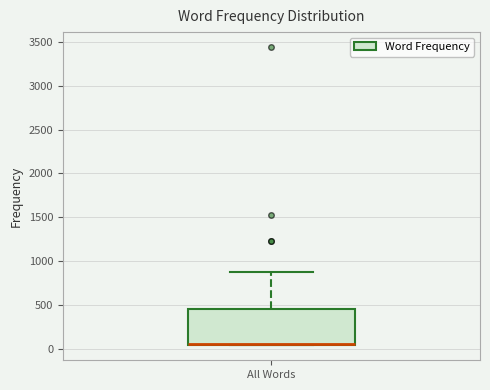

Where is the lower edge of the box for All Words on the y-axis? The values are not printed on the chart, so give them approximately, as read against the axis.

50